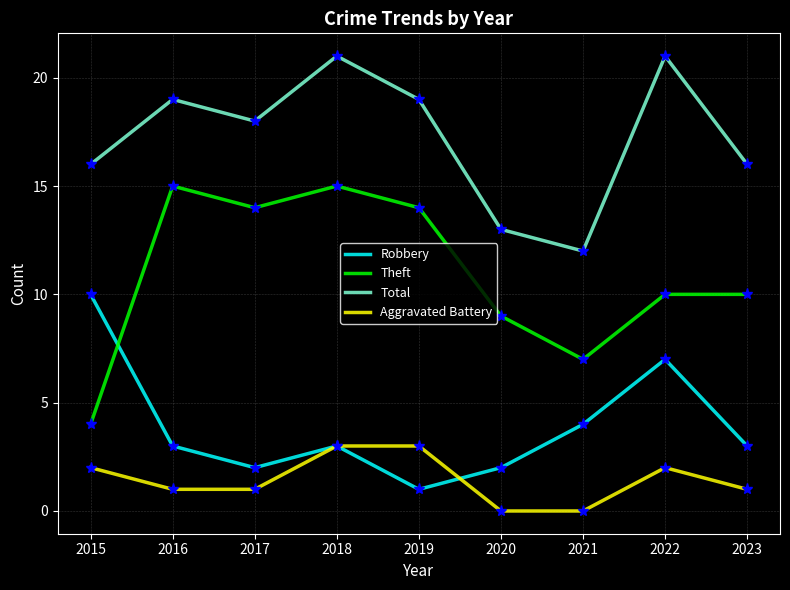

Which series has the widest spread of values?

Theft